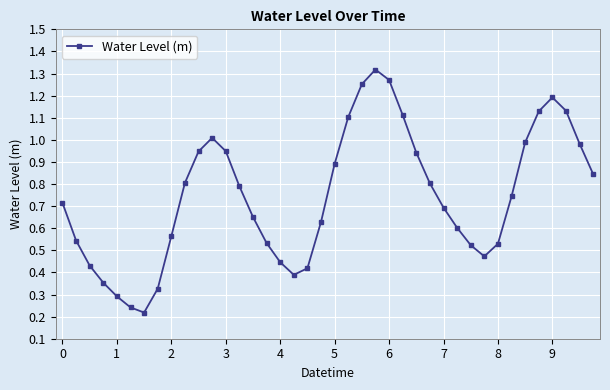

How many data points does each series have?

40